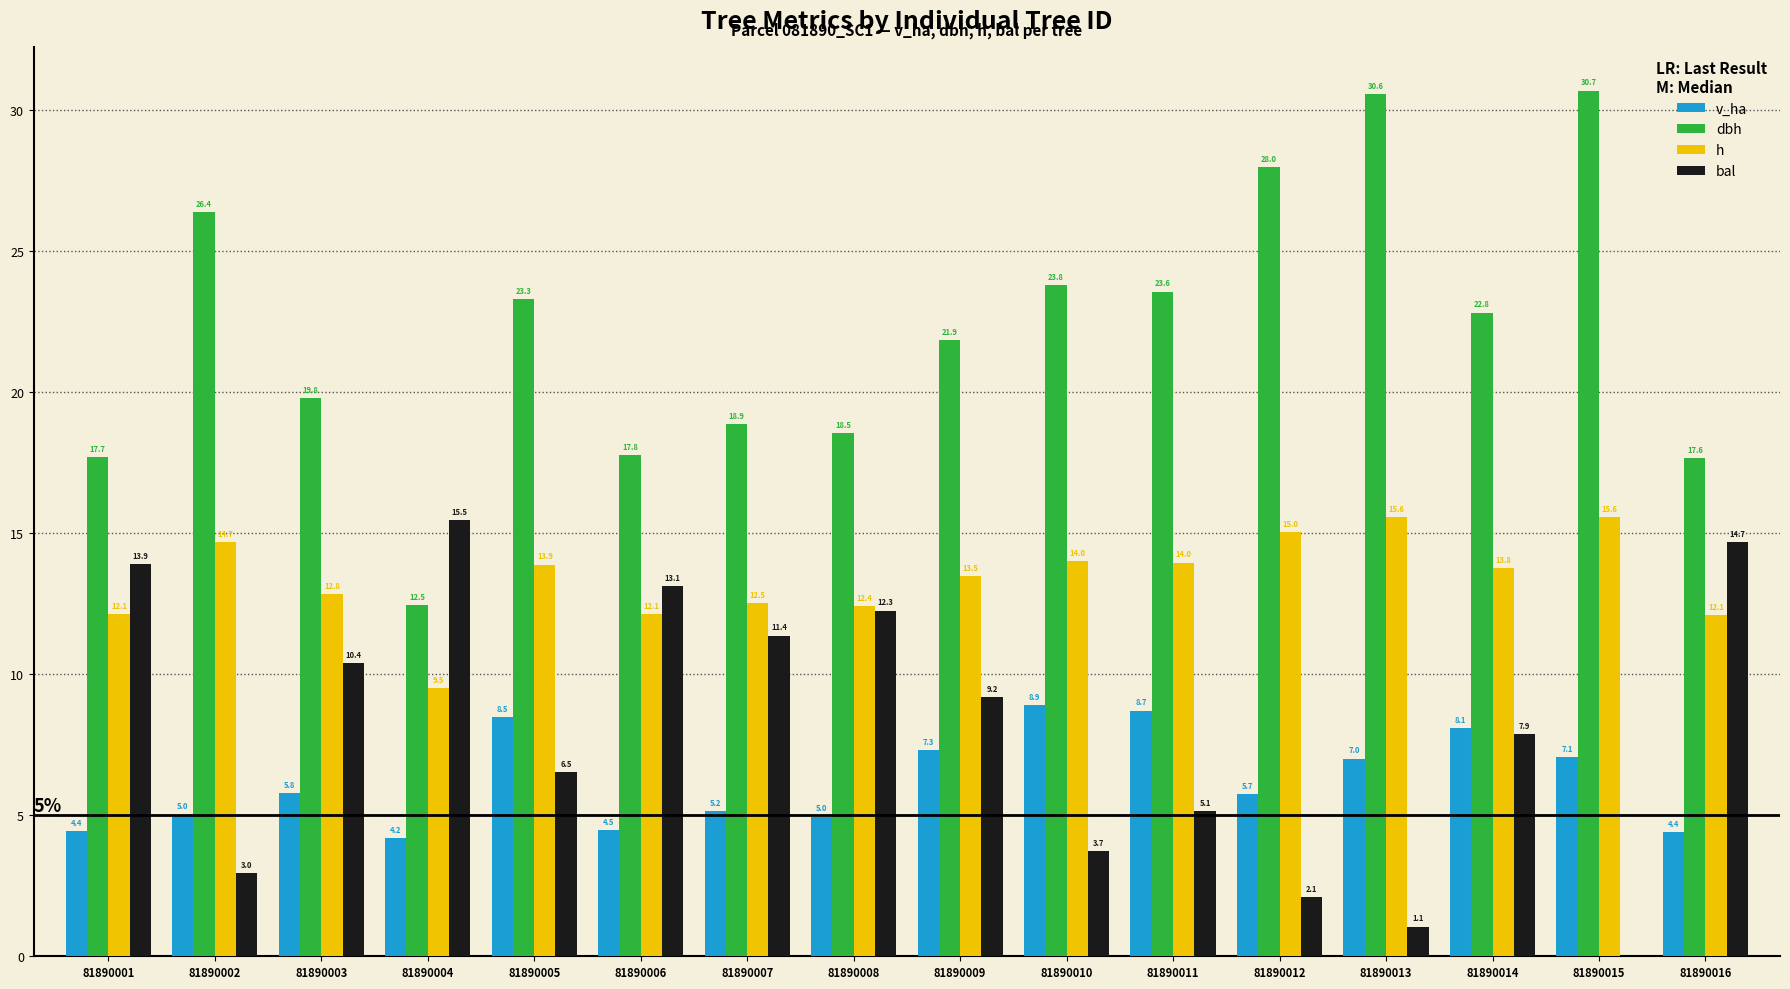

At which label does h first exceed 13?

81890002